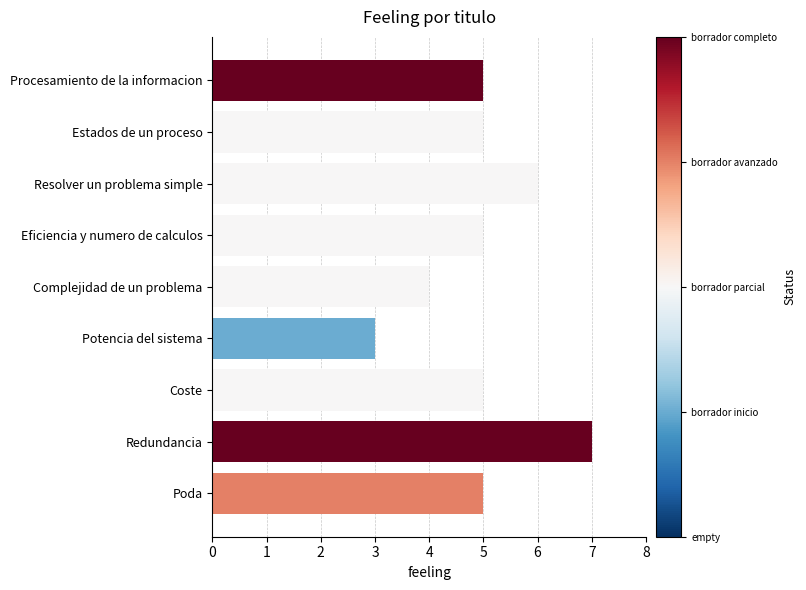

What is the minimum value shown in the chart?

3